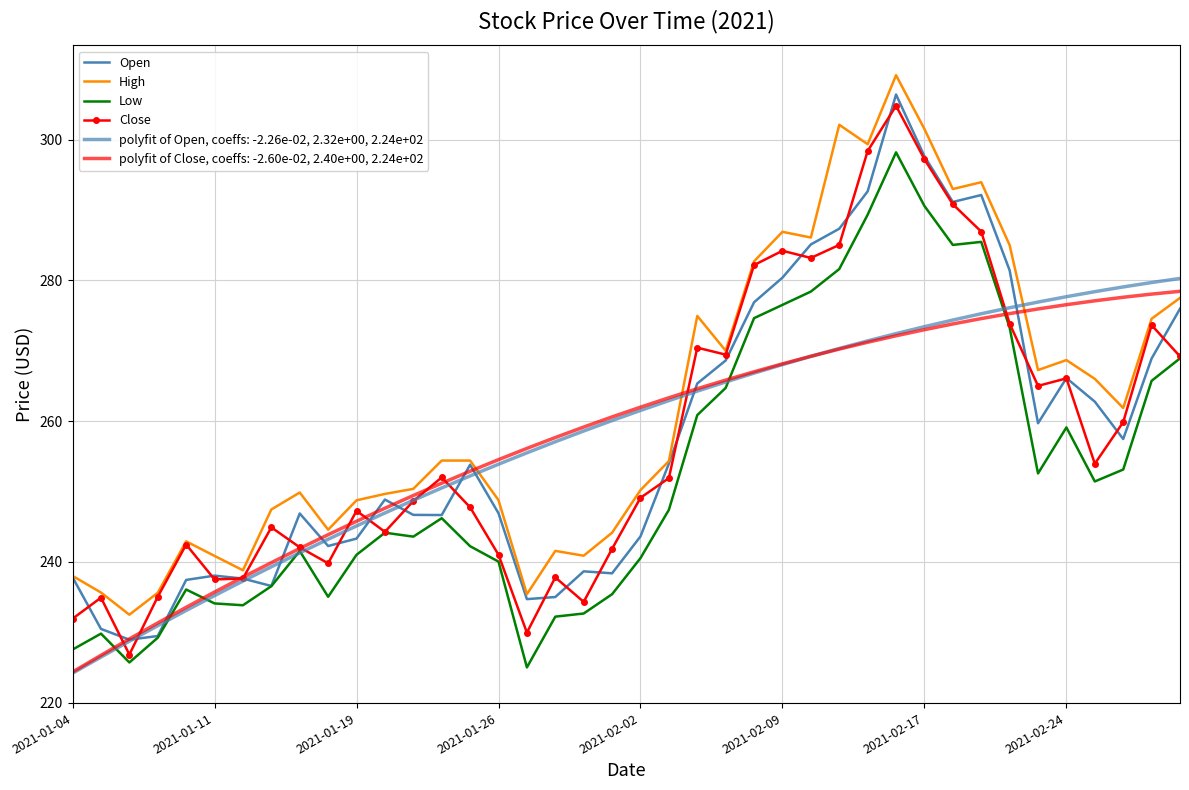

Which series has the largest total across all categories?

High